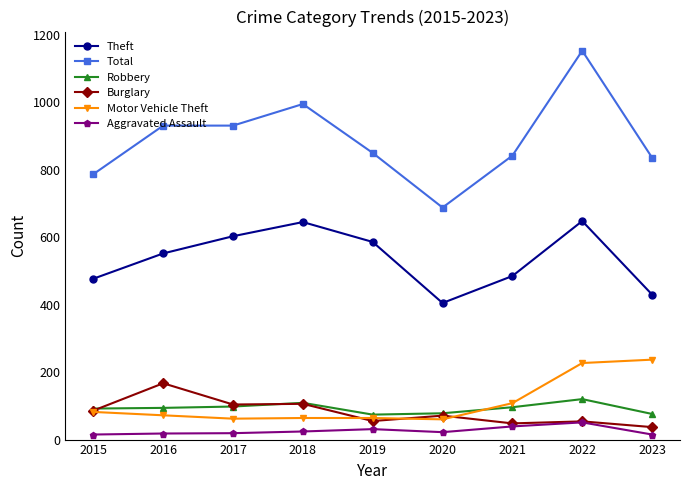

Is the value of Burglary at 2018 greater than the value of Aggravated Assault at 2019?

Yes